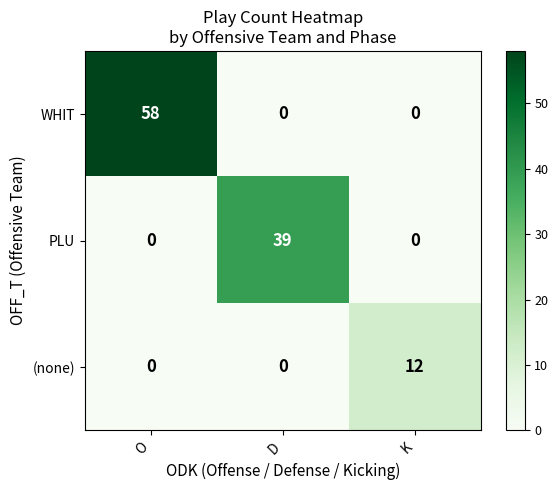

Reading left to right, transcribe all the data shown in this chart.

WHIT: O=58	D=0	K=0
PLU: O=0	D=39	K=0
(none): O=0	D=0	K=12